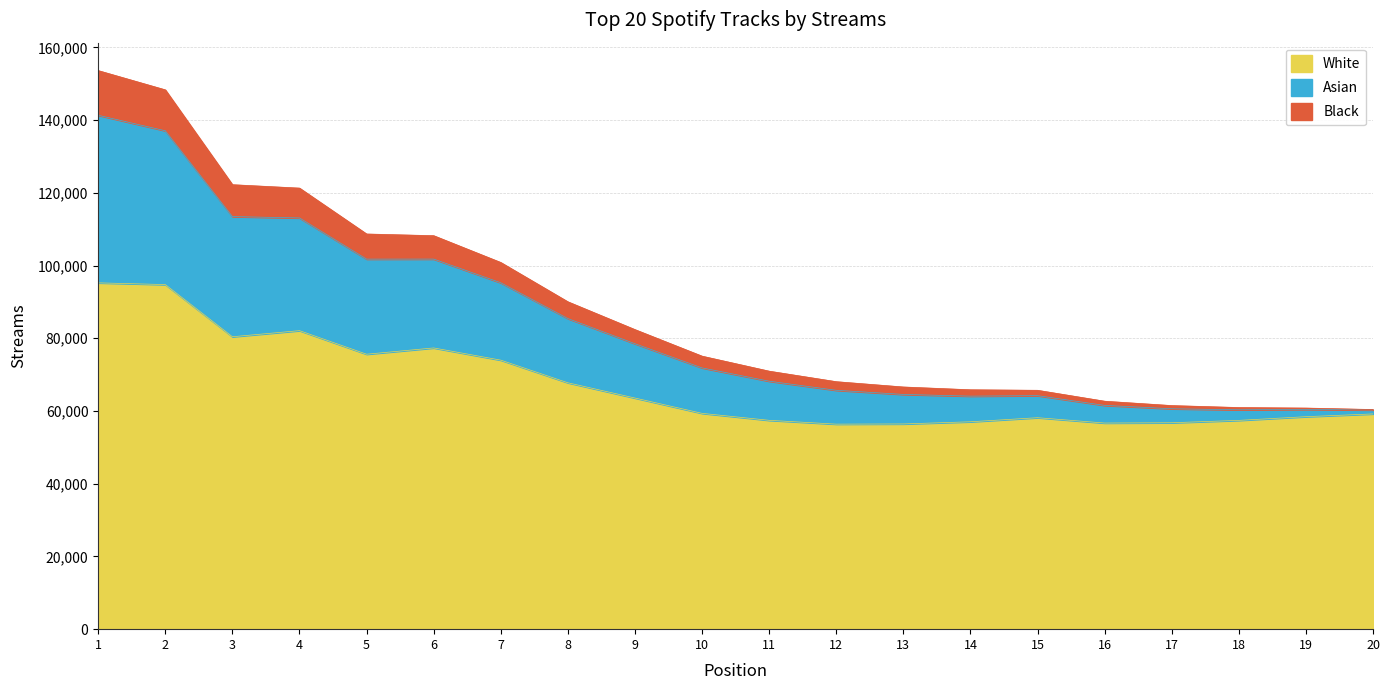

What is the difference between the values at 13 and 7?

34238